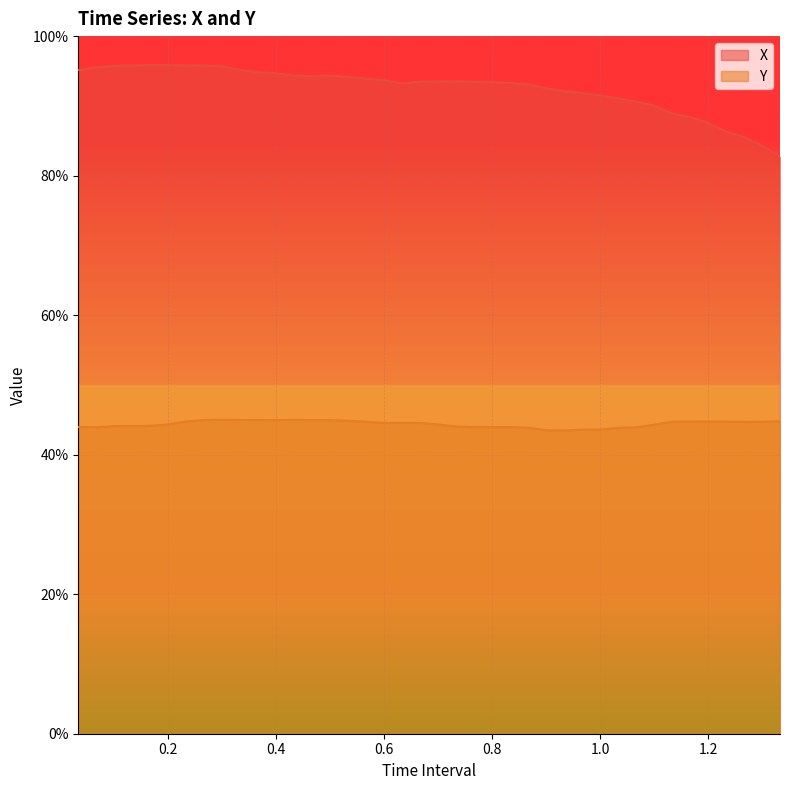

Is it true that X equals 1.0 at 0.1?

True